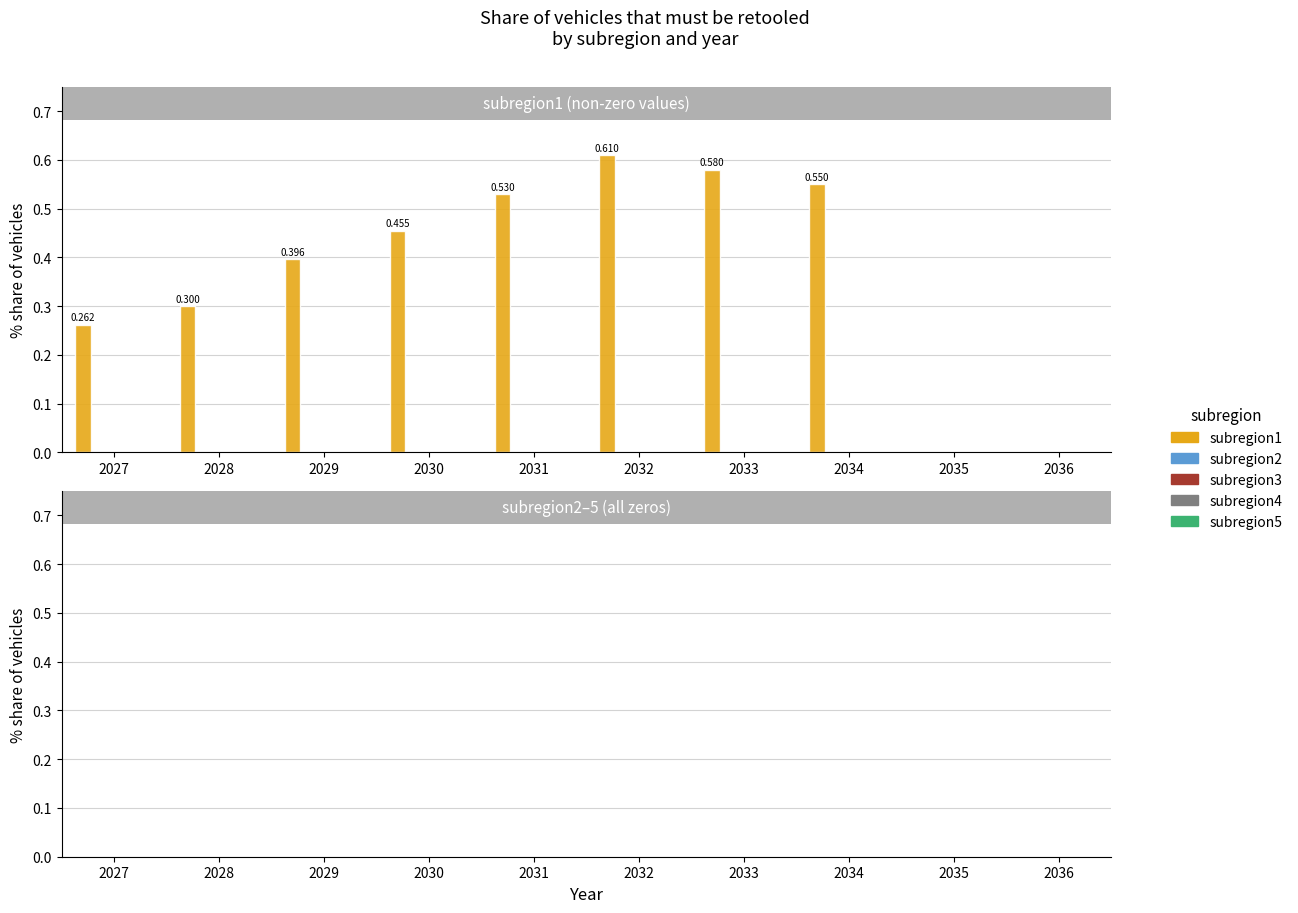

Are the bars horizontal?

No